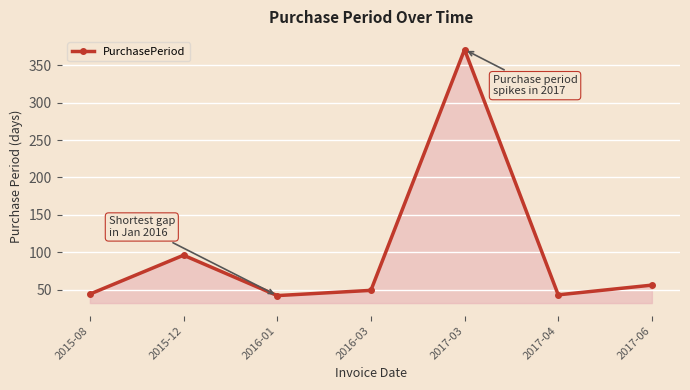

What is the approximate value at 2016-01, to the nearest 5?

40